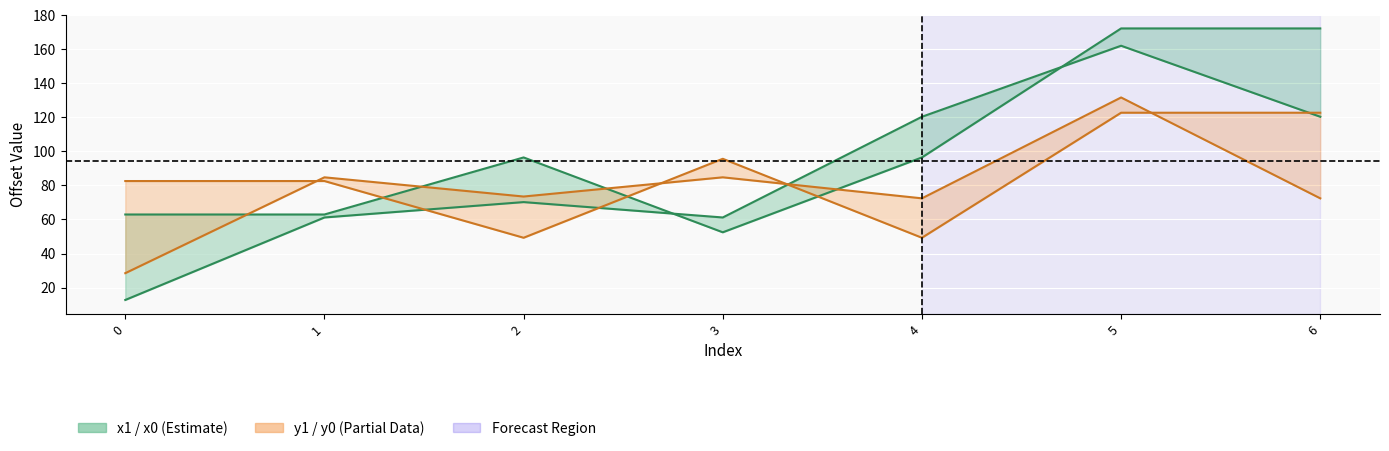

Where is the first local minimum for y1?

2